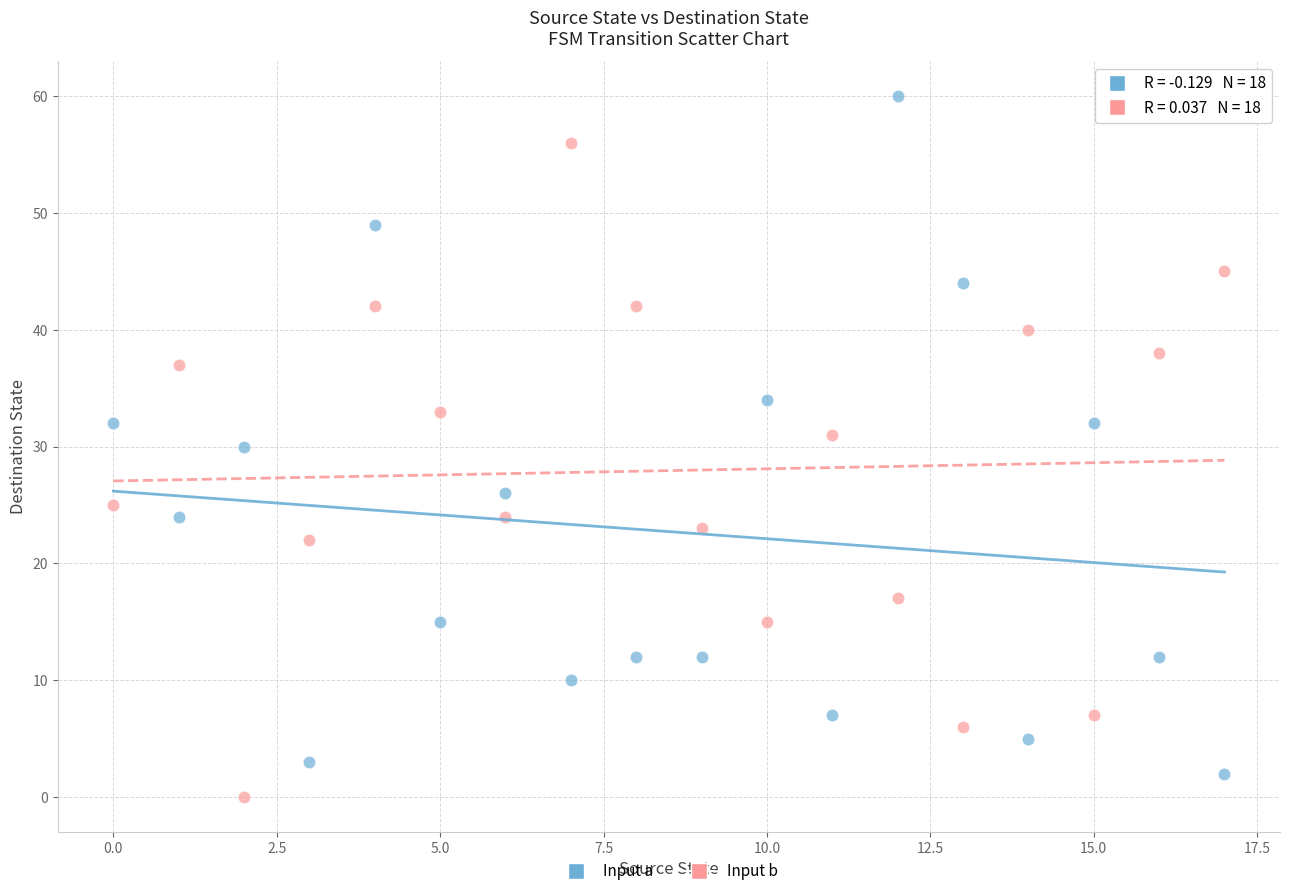

Across all data points, what is the range of Y values (max minus min)?

60